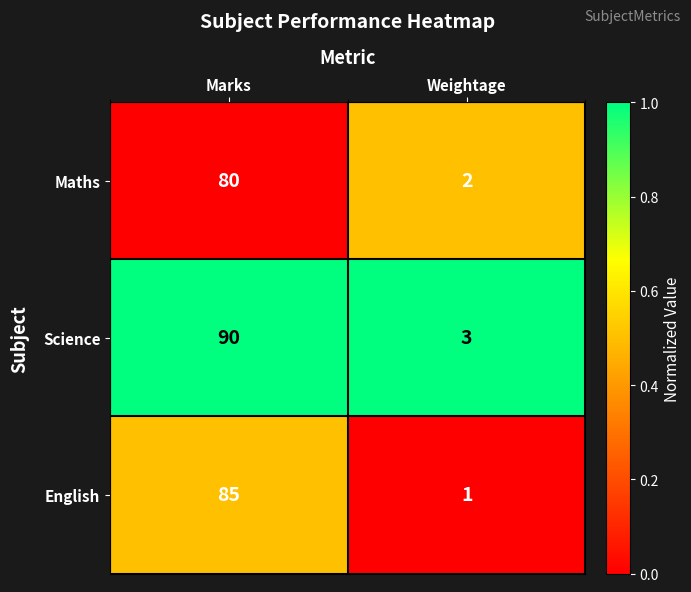

What is the maximum value shown in the chart?

90